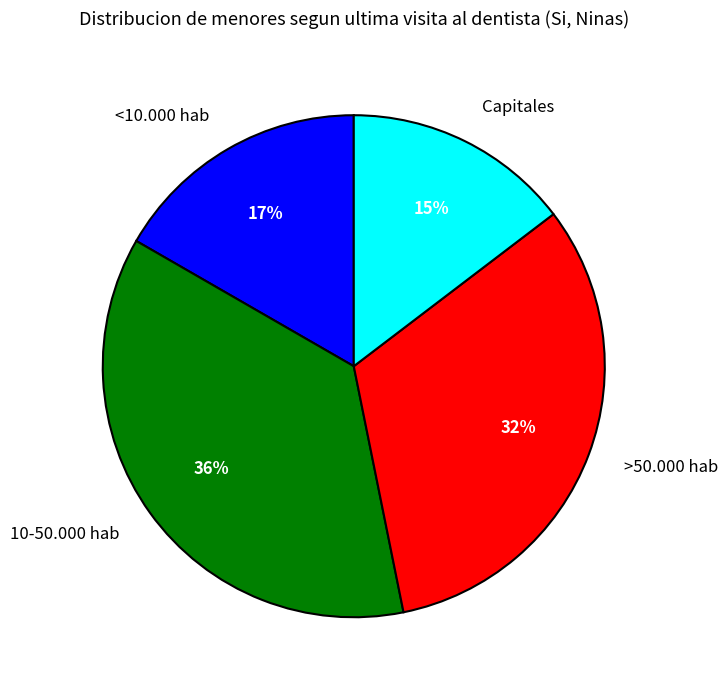

Is >50.000 hab the majority of the pie?

No